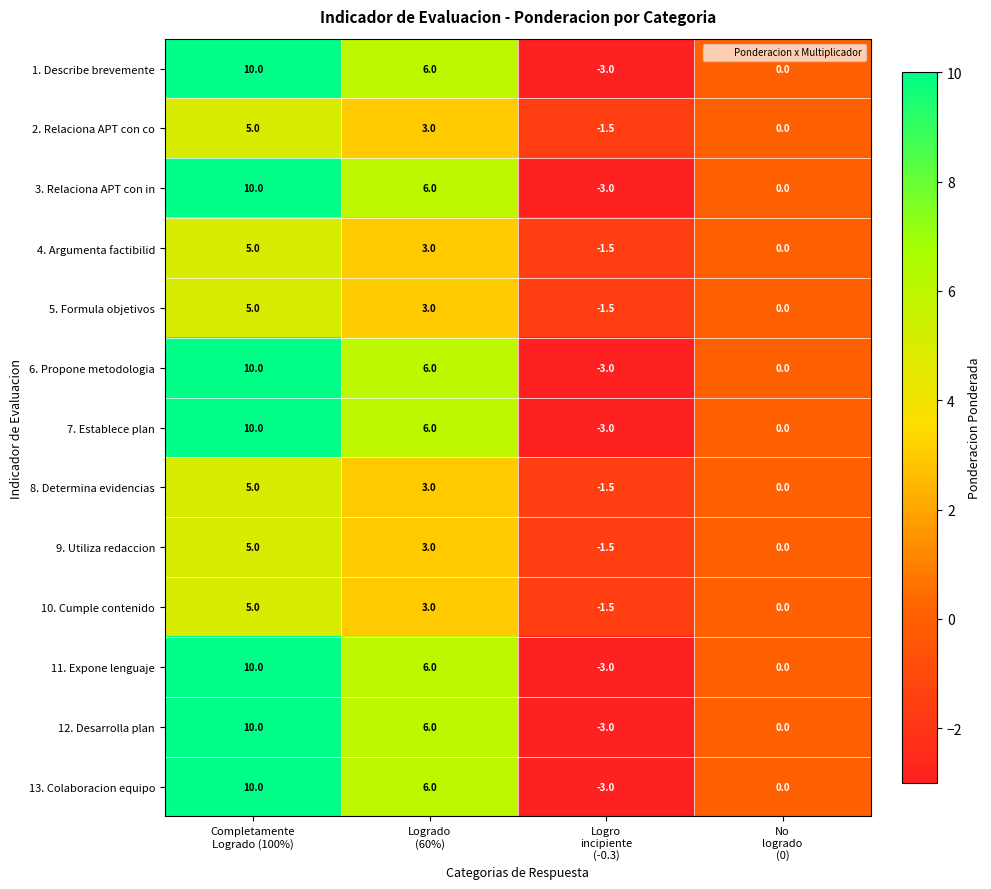

What is the sum of all 2. Relaciona APT con co values?

6.5